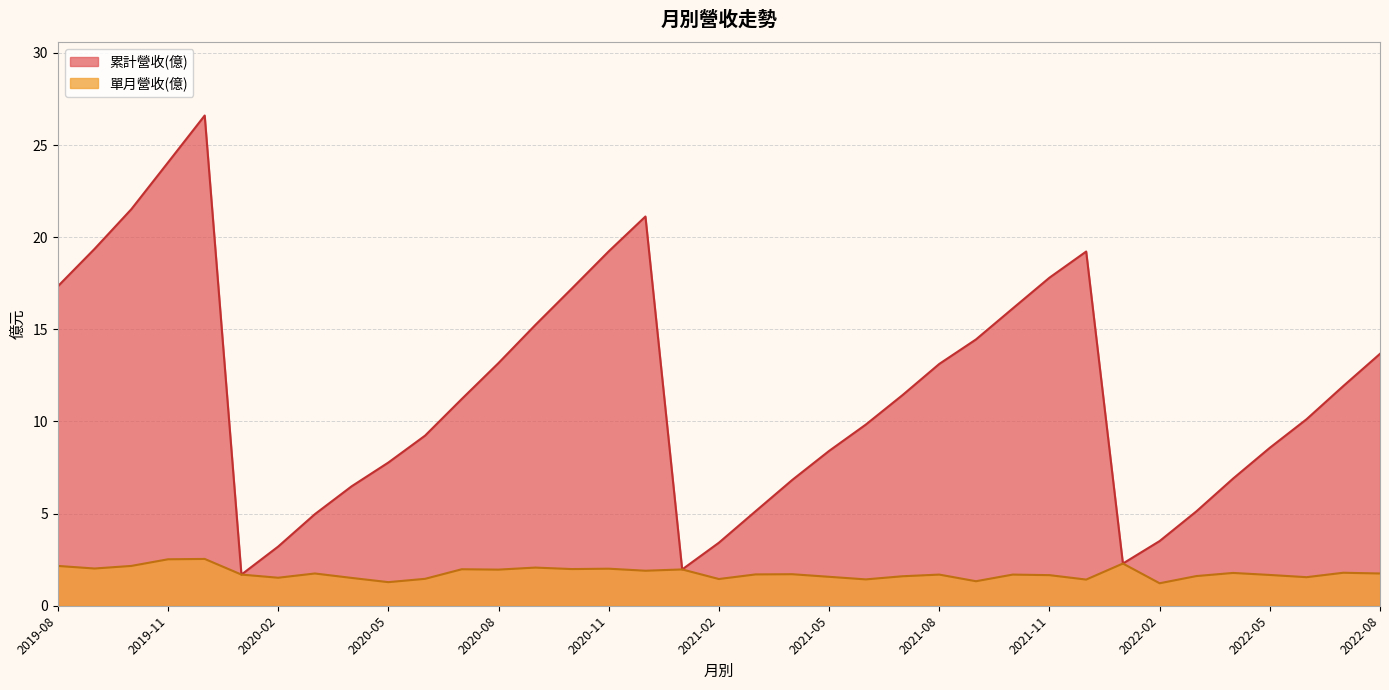

At which label does 累計營收(億) reach its minimum?

2020-01